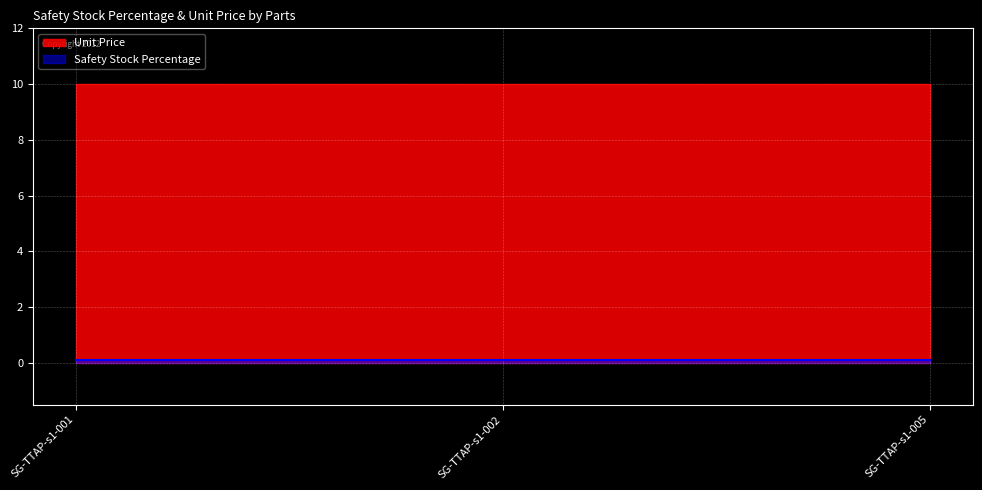

Reading left to right, transcribe all the data shown in this chart.

Safety Stock Percentage: 0.1	0.1	0.1
Unit Price: 10.0	10.0	10.0